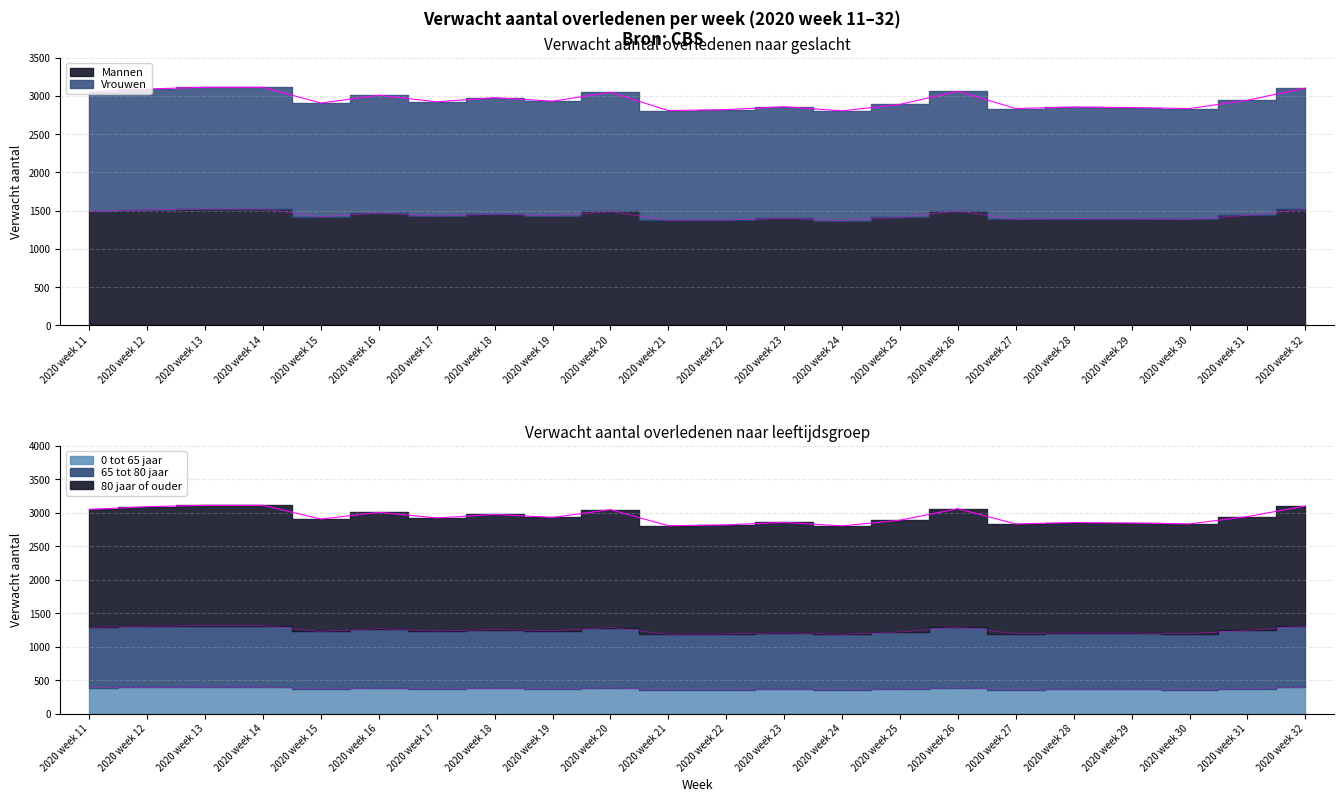

What are all the series names shown in the legend?

Mannen, Vrouwen, 0 tot 65 jaar, 65 tot 80 jaar, 80 jaar of ouder